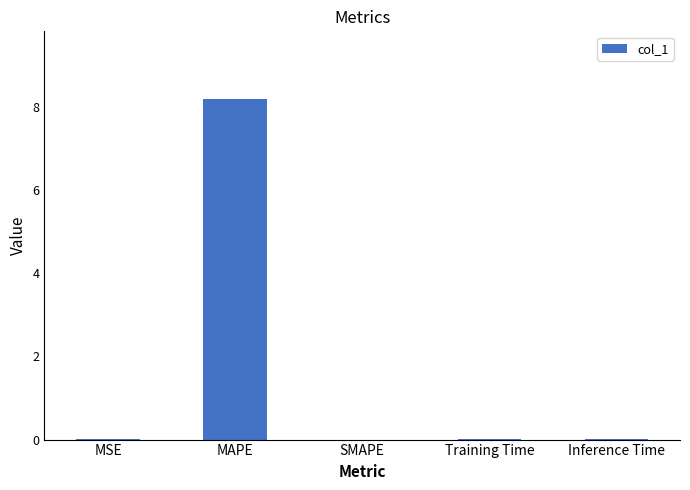

What is the maximum value shown in the chart?

8.2